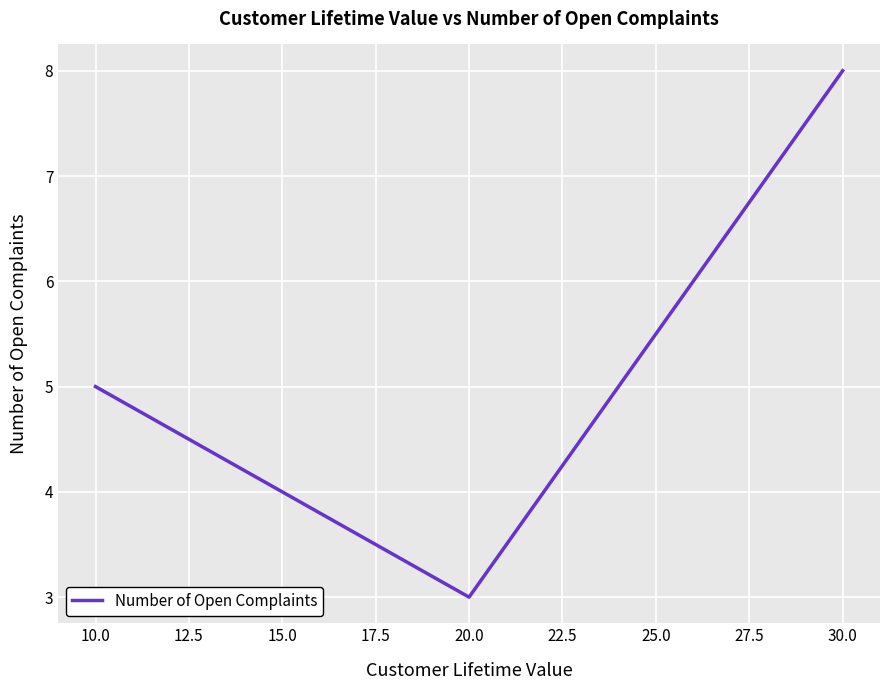

True or false: the data shows 5 at 30.0.

False